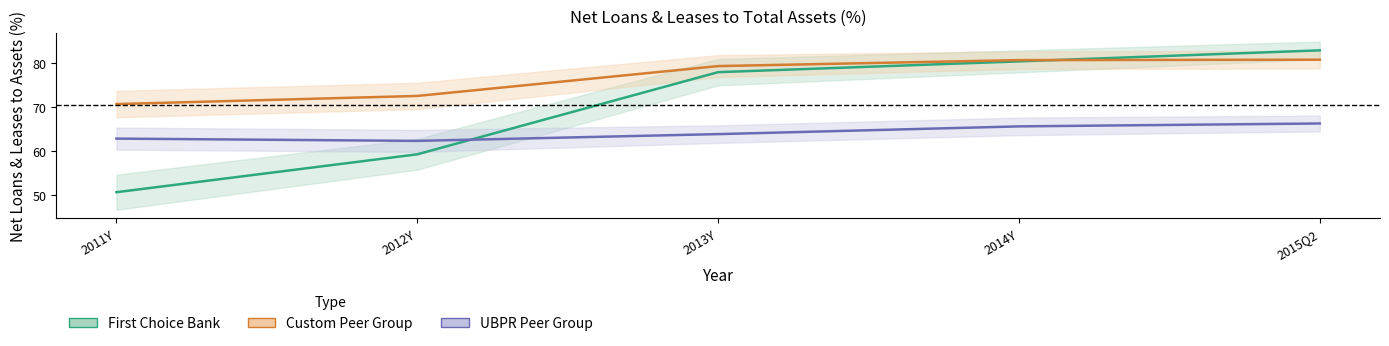

What are all the series names shown in the legend?

First Choice Bank, Custom Peer Group, UBPR Peer Group